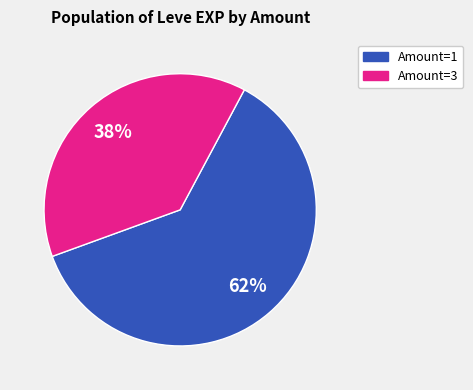

Is there any slice that represents more than half of the pie?

Yes